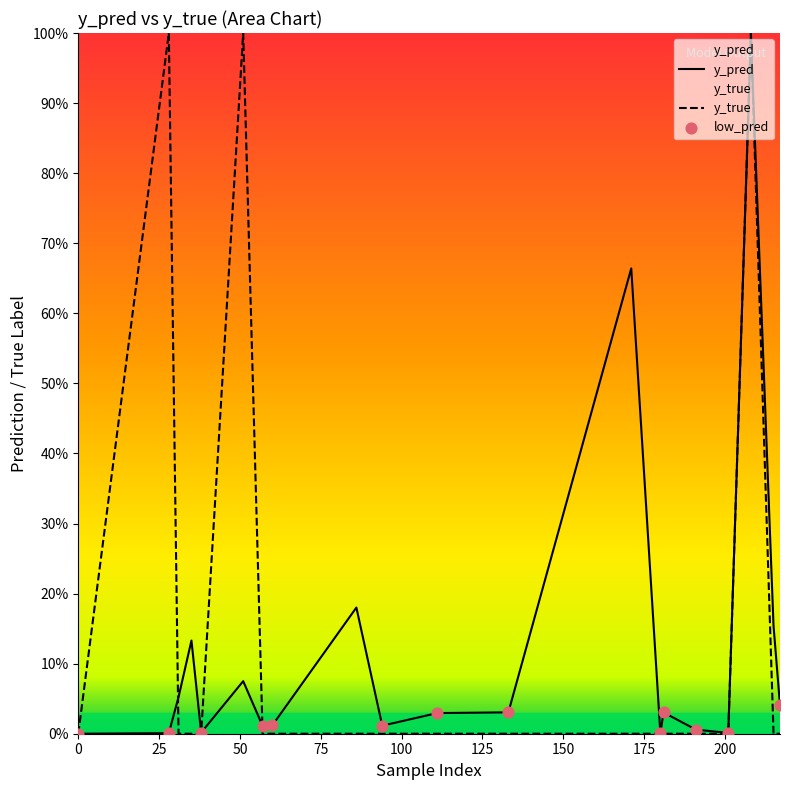

What are all the series names shown in the legend?

y_pred, y_true